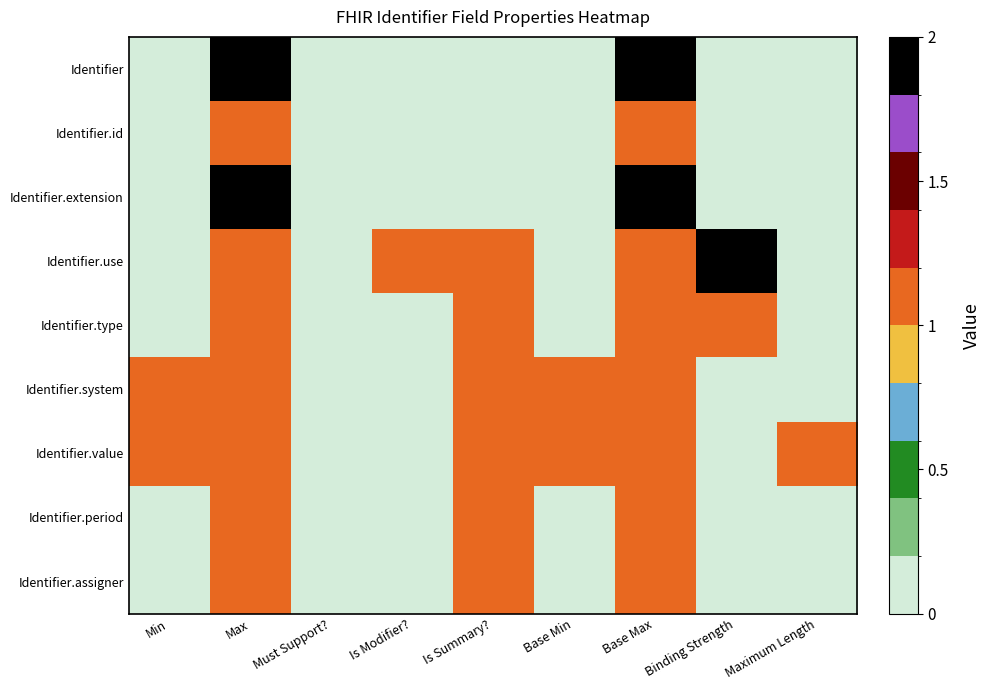

Reading left to right, transcribe all the data shown in this chart.

Identifier: Min=0	Max=2	Must Support?=0	Is Modifier?=0	Is Summary?=0	Base Min=0	Base Max=2	Binding Strength=0	Maximum Length=0
Identifier.id: Min=0	Max=1	Must Support?=0	Is Modifier?=0	Is Summary?=0	Base Min=0	Base Max=1	Binding Strength=0	Maximum Length=0
Identifier.extension: Min=0	Max=2	Must Support?=0	Is Modifier?=0	Is Summary?=0	Base Min=0	Base Max=2	Binding Strength=0	Maximum Length=0
Identifier.use: Min=0	Max=1	Must Support?=0	Is Modifier?=1	Is Summary?=1	Base Min=0	Base Max=1	Binding Strength=2	Maximum Length=0
Identifier.type: Min=0	Max=1	Must Support?=0	Is Modifier?=0	Is Summary?=1	Base Min=0	Base Max=1	Binding Strength=1	Maximum Length=0
Identifier.system: Min=1	Max=1	Must Support?=0	Is Modifier?=0	Is Summary?=1	Base Min=1	Base Max=1	Binding Strength=0	Maximum Length=0
Identifier.value: Min=1	Max=1	Must Support?=0	Is Modifier?=0	Is Summary?=1	Base Min=1	Base Max=1	Binding Strength=0	Maximum Length=1
Identifier.period: Min=0	Max=1	Must Support?=0	Is Modifier?=0	Is Summary?=1	Base Min=0	Base Max=1	Binding Strength=0	Maximum Length=0
Identifier.assigner: Min=0	Max=1	Must Support?=0	Is Modifier?=0	Is Summary?=1	Base Min=0	Base Max=1	Binding Strength=0	Maximum Length=0